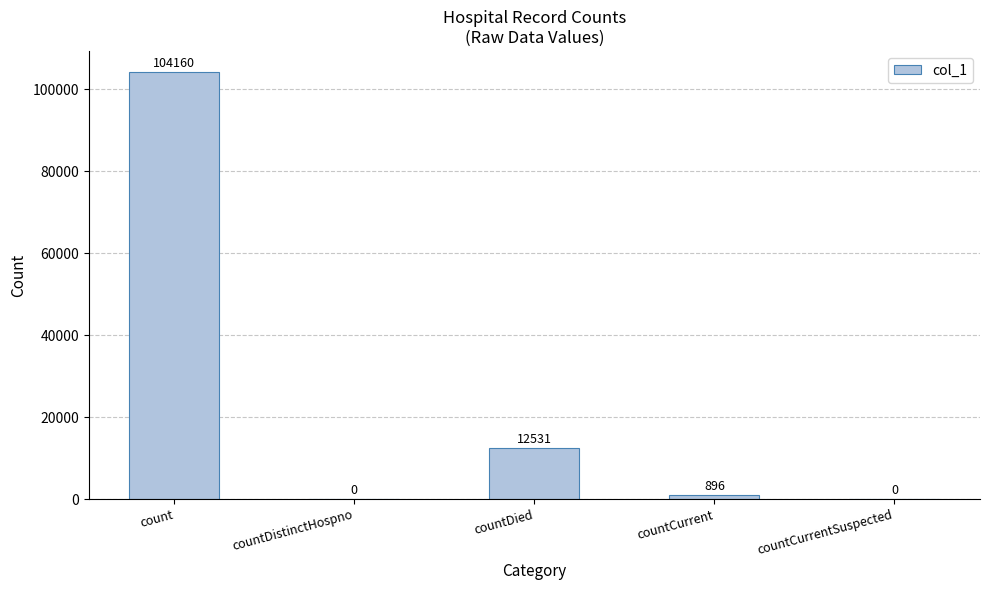

Reading right to left, extract all data points from this chart.

countCurrentSuspected=0	countCurrent=896	countDied=12531	countDistinctHospno=0	count=104160